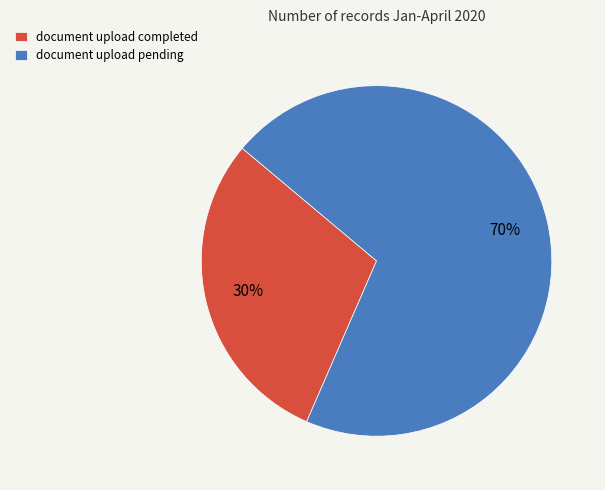

What percentage is the document upload pending slice, to the nearest percent?

70%